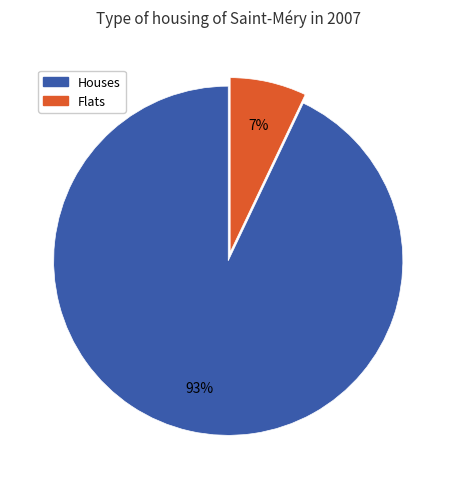

Is there any slice that represents more than half of the pie?

Yes